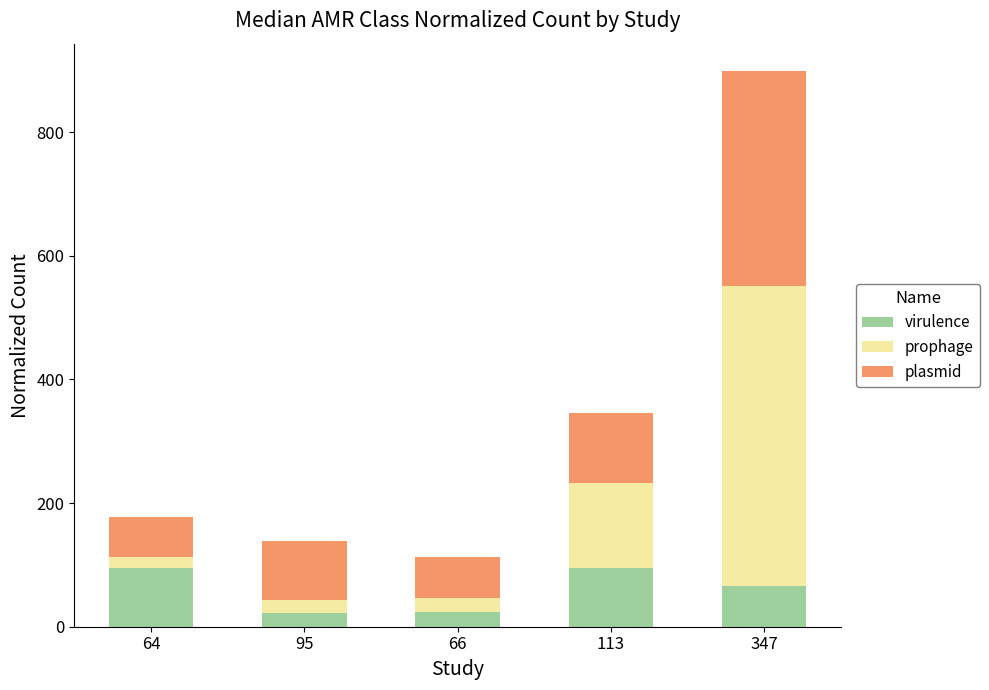

What are all the series names shown in the legend?

virulence, prophage, plasmid